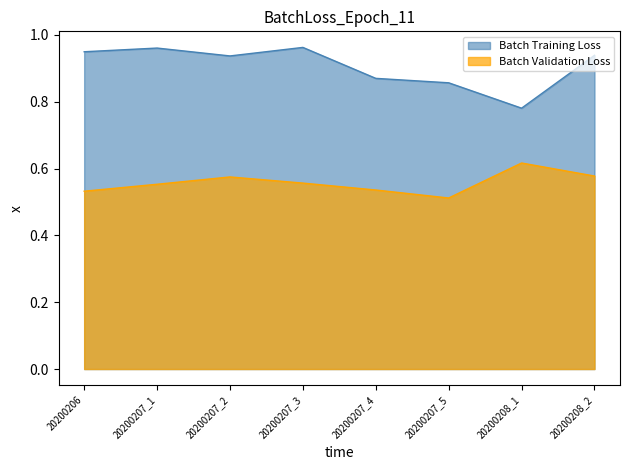

True or false: Batch Training Loss and Batch Validation Loss cross at least once.

False